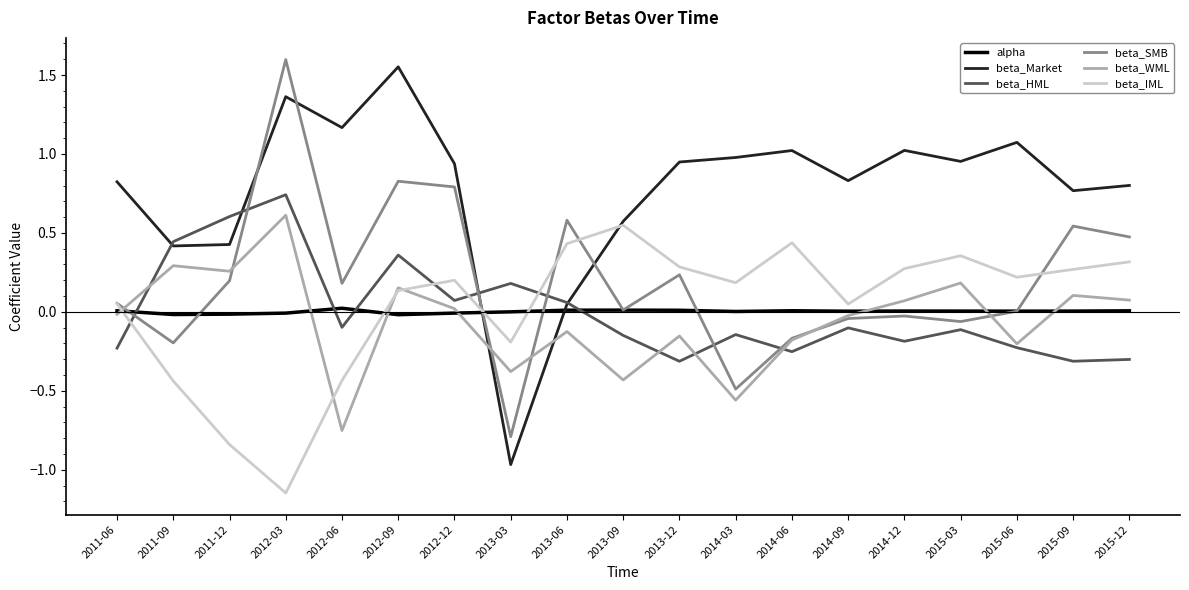

Where does the beta_HML series first go above 0?

2011-09